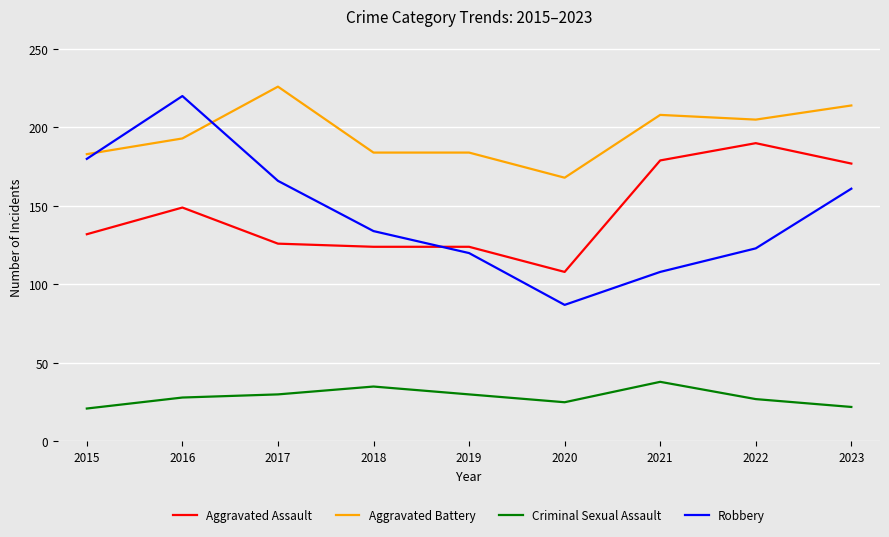

What is the greatest value displayed?

226